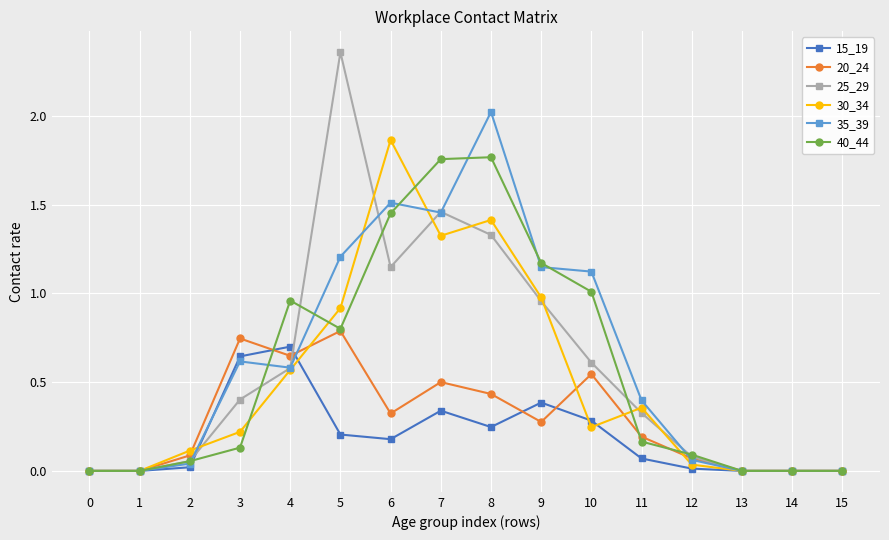

Which series has the largest total across all categories?

35_39